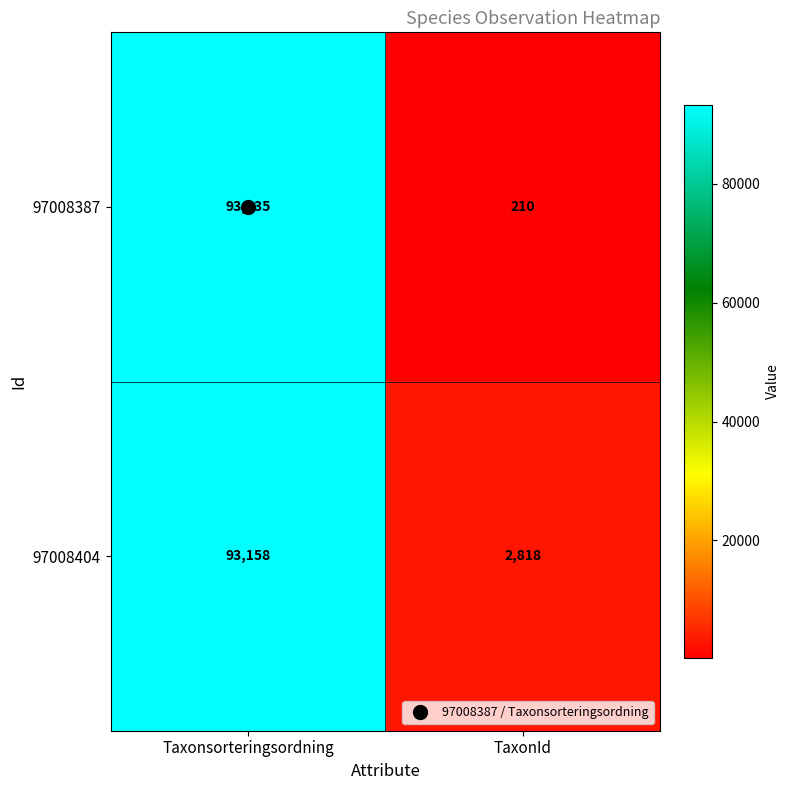

Which series has the largest total across all categories?

97008404